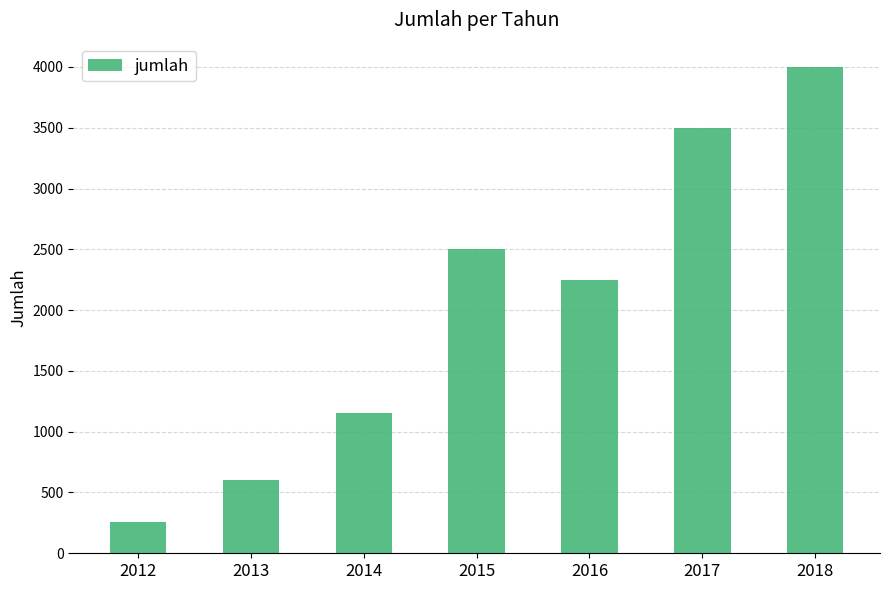

What is the smallest value displayed?

255